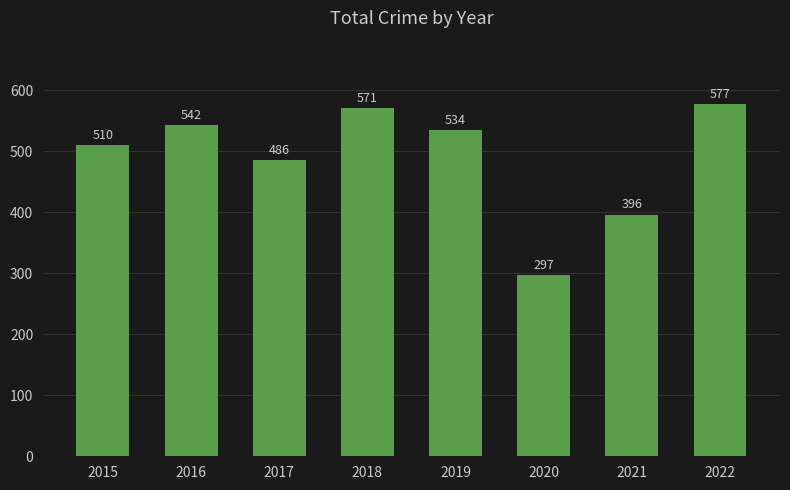

How many bars are there in total?

8